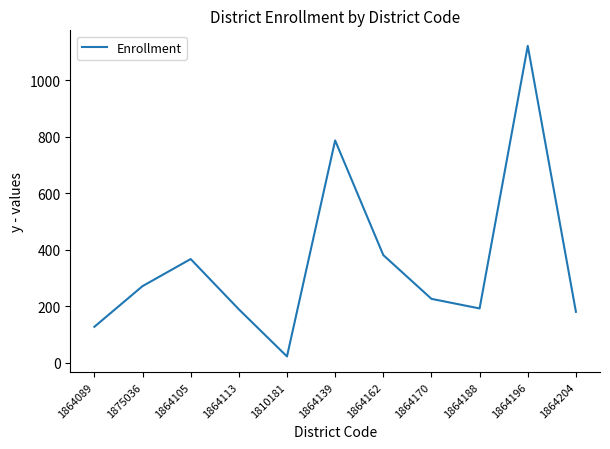

How many values are below 226?

5